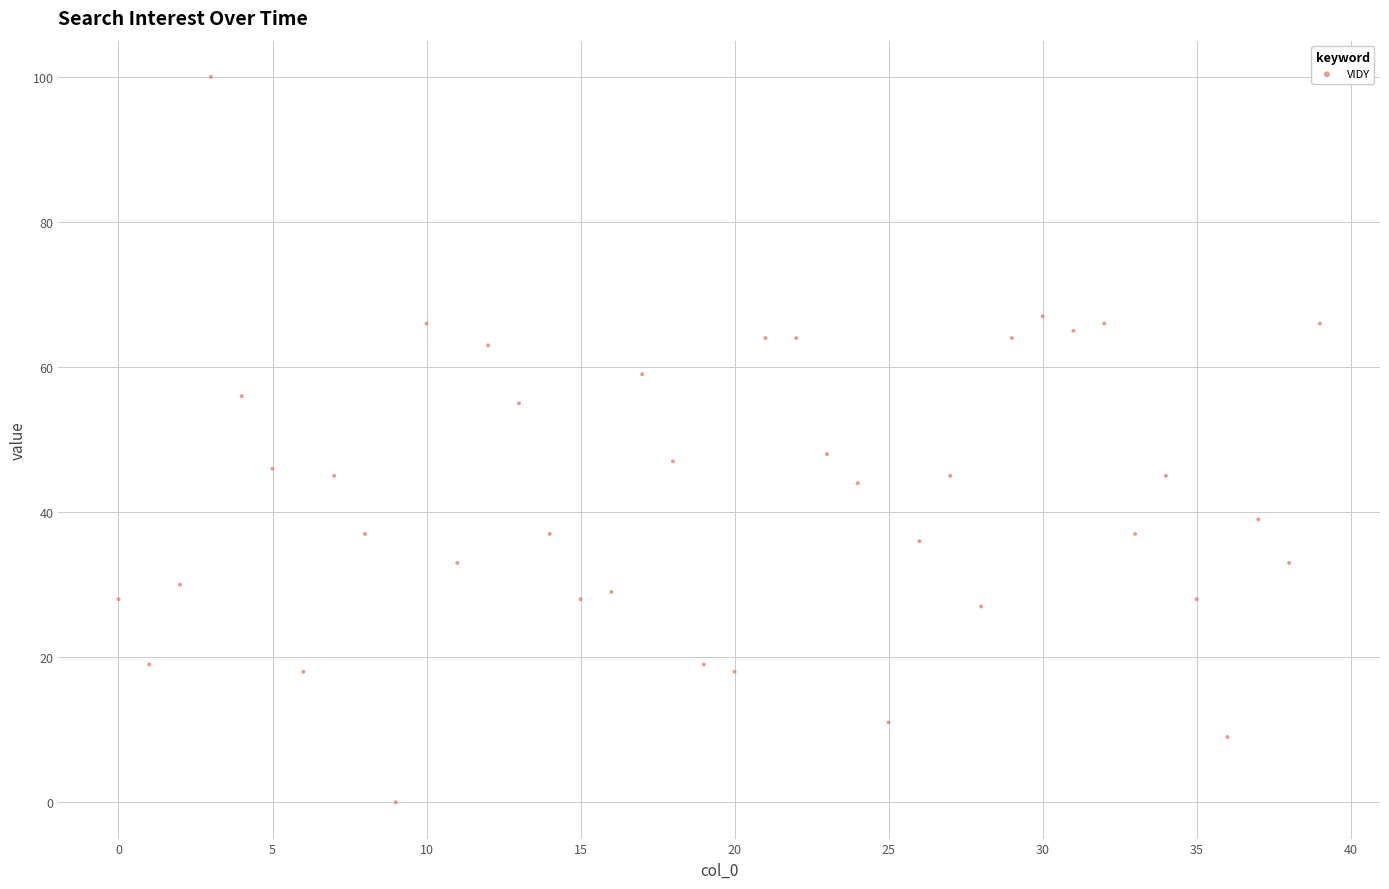

What is the range of Y values (max minus min)?

100